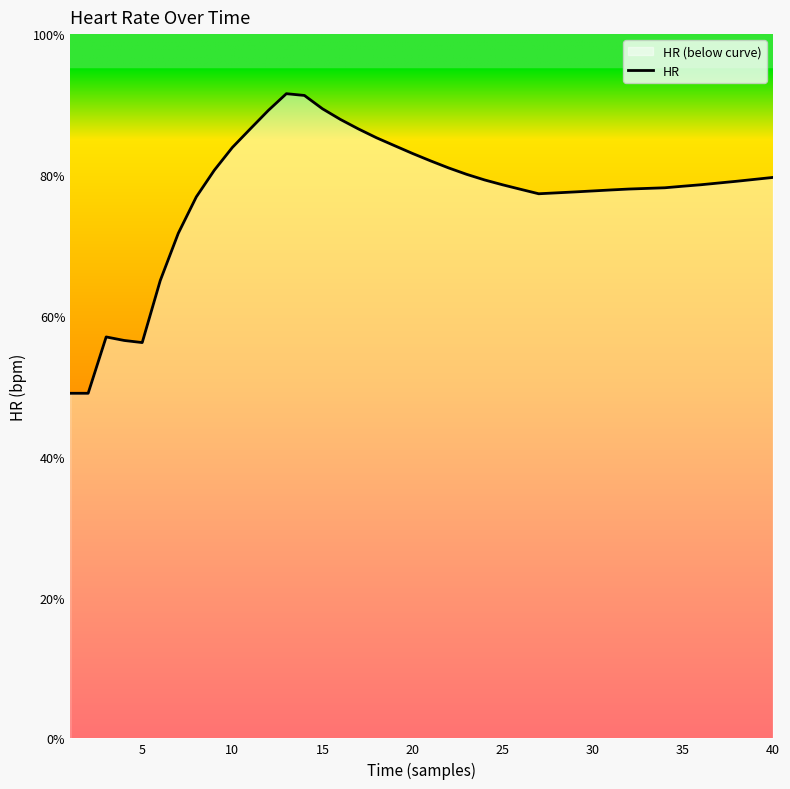

Is it true that the value at 25 is 78.6?

True